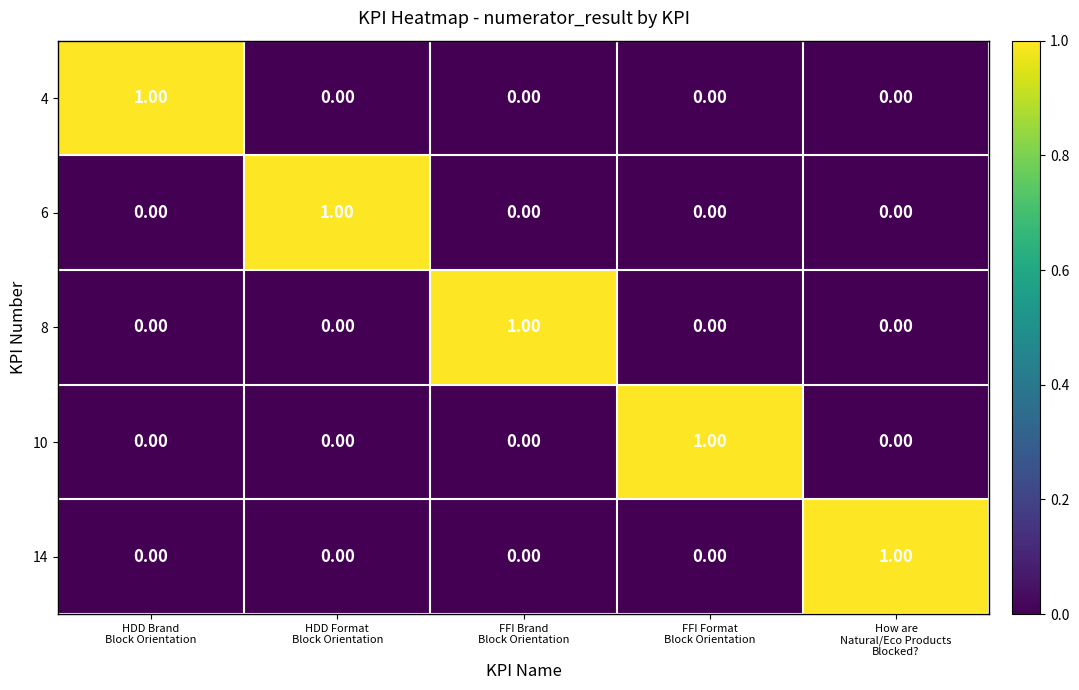

At how many categories does at least one series exceed 0?

5